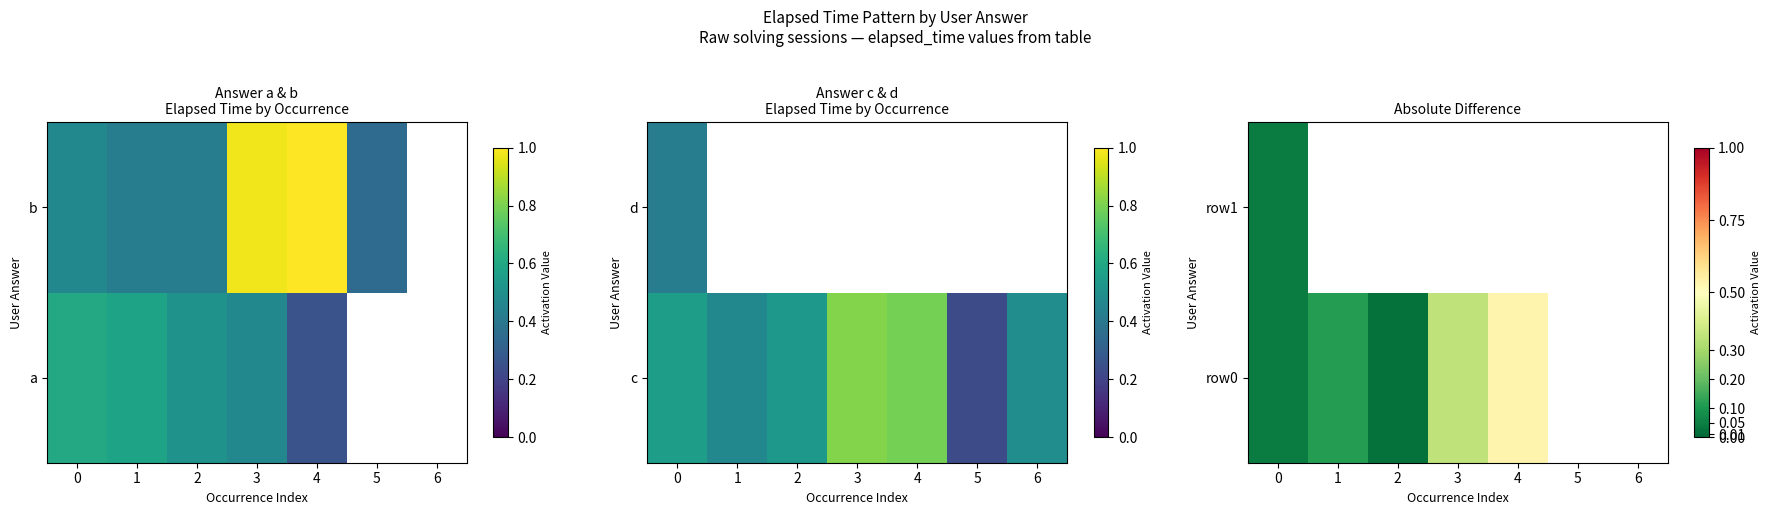

Is the value of row1 at 5 greater than the value of row0 at 3?

No